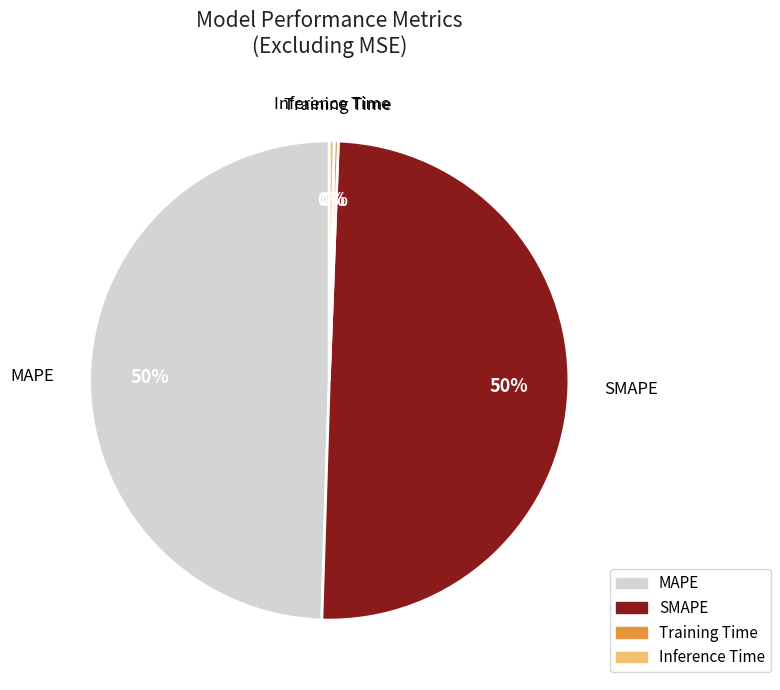

Approximately how many times larger is the value at MAPE compared to SMAPE?

1.0